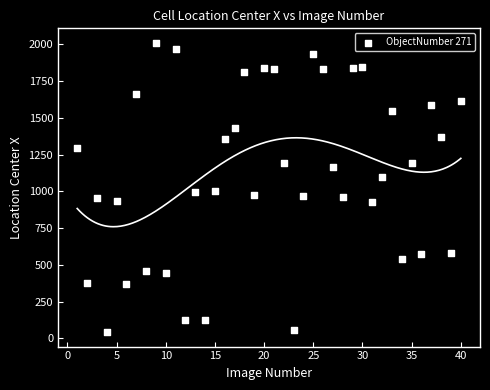

What is the range of X values (max minus min)?

39.0